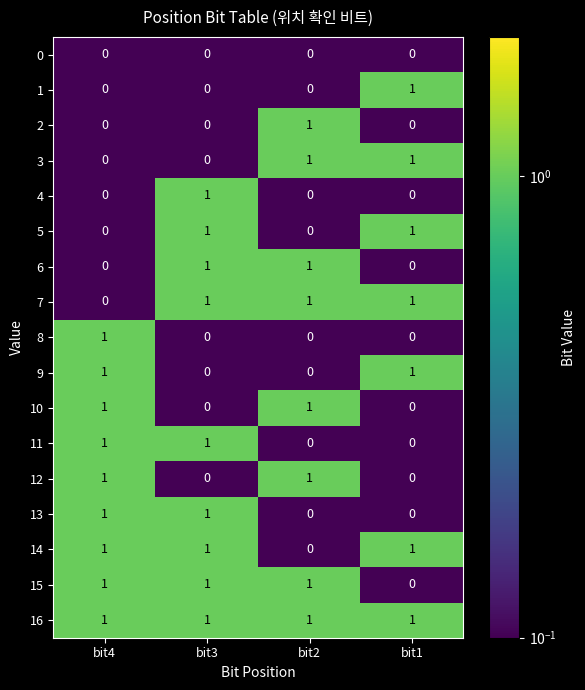

True or false: 7 has a value of 0 at bit4.

True